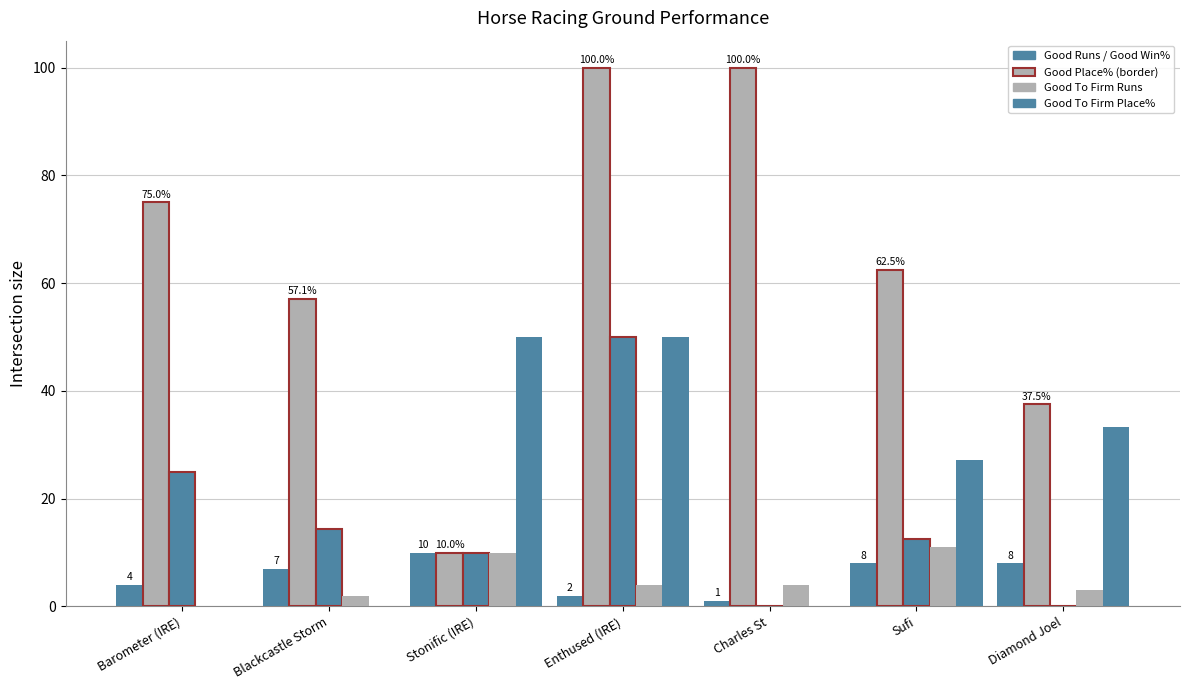

What position from the left is Sufi?

6